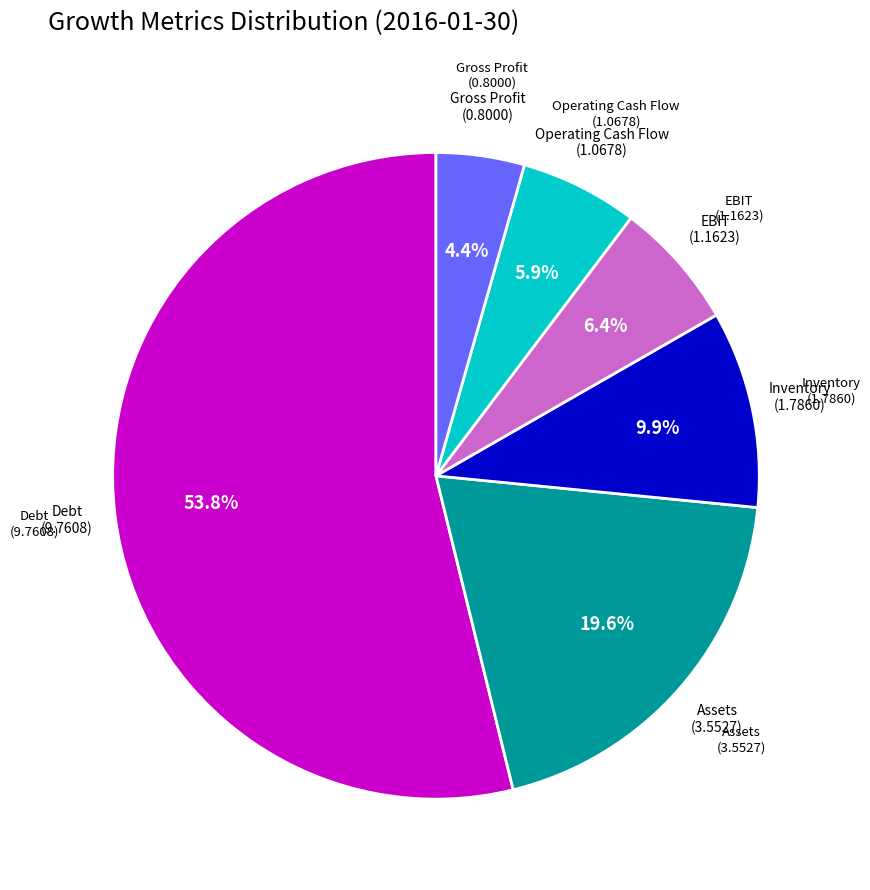

Does any single category account for the majority?

Yes